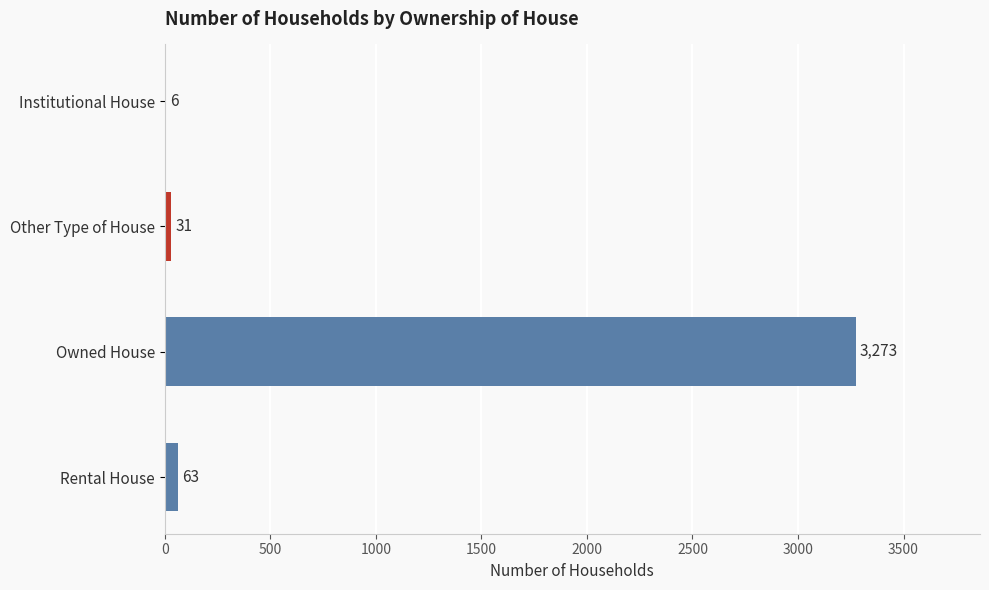

Does the chart contain stacked bars?

No